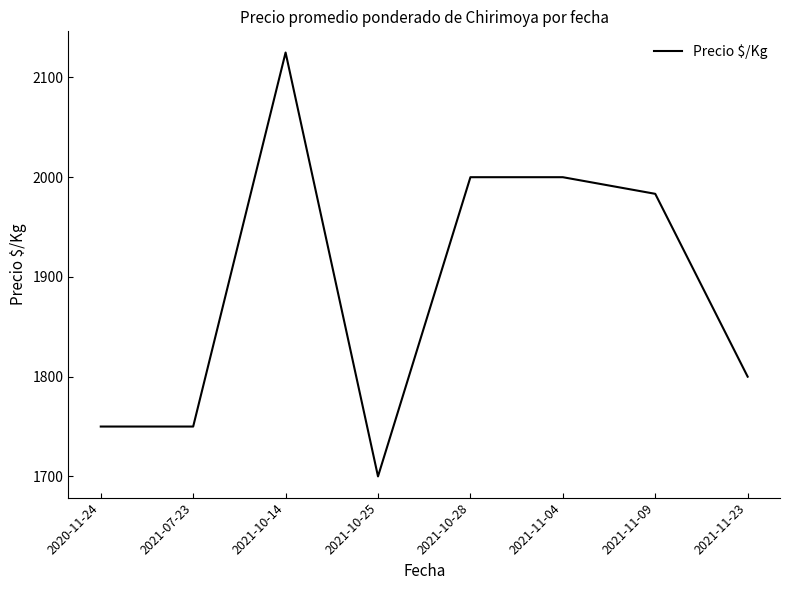

What is the difference between the maximum and second lowest values?

375.0